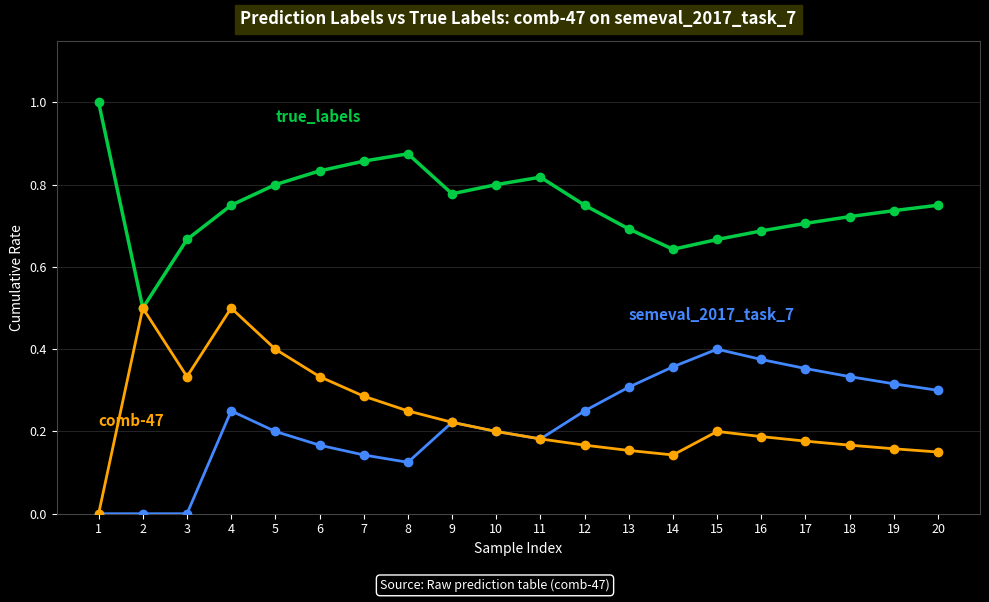

At which category is the sum across all series the highest?

4